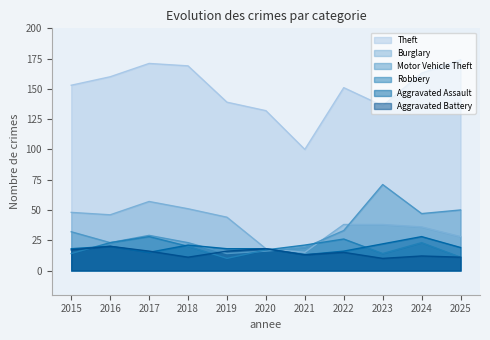

How many categories are shown in the chart?

11